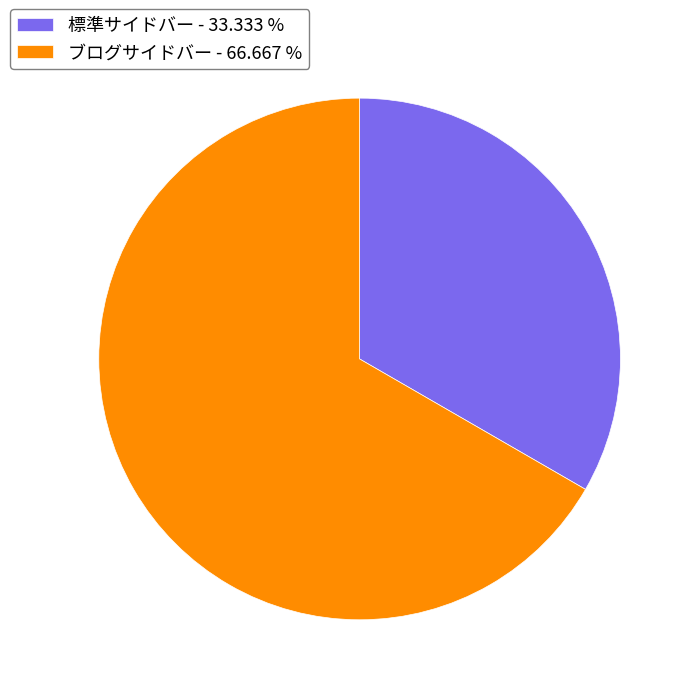

Combined, do 標準サイドバー and ブログサイドバー account for over 50%?

Yes